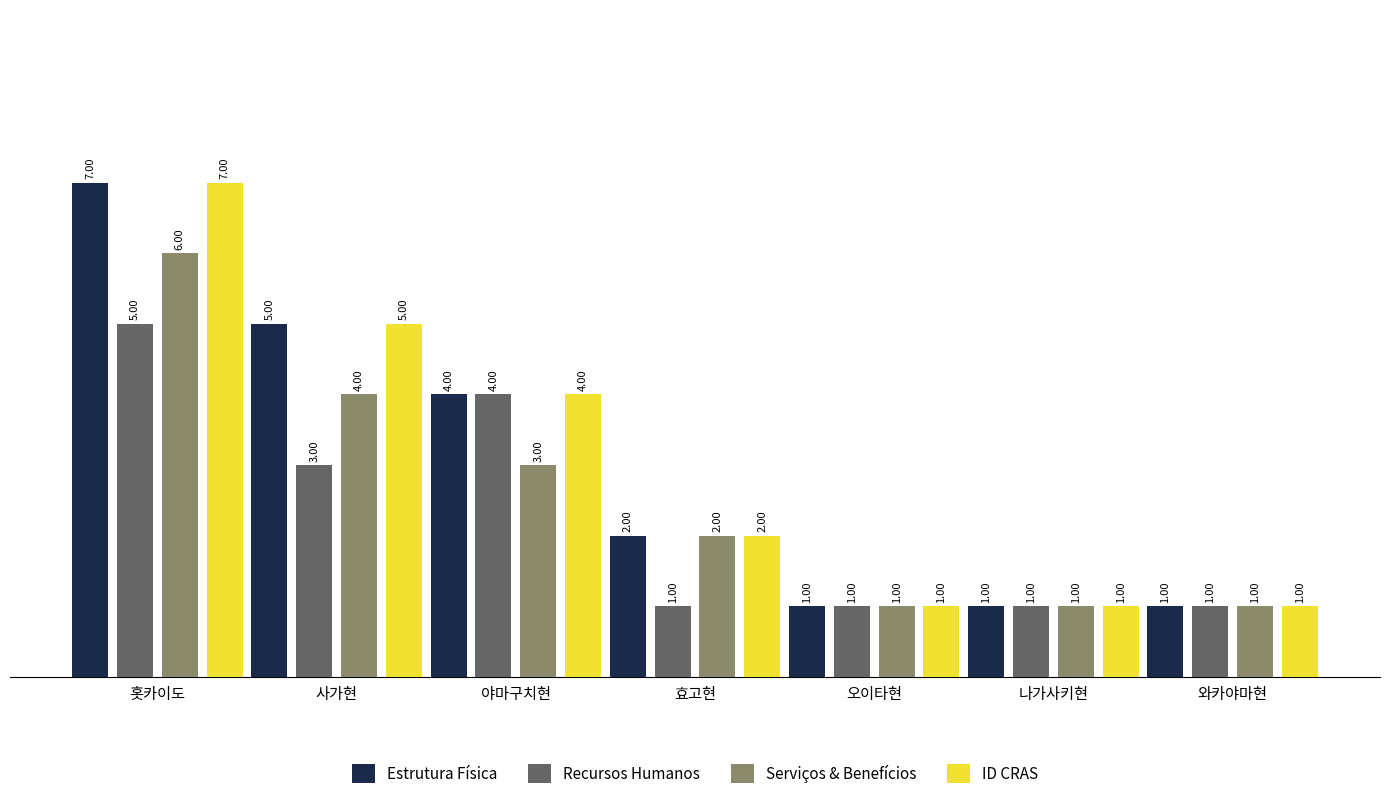

The value of Serviços & Benefícios at 사가현 is 2. True or false?

False